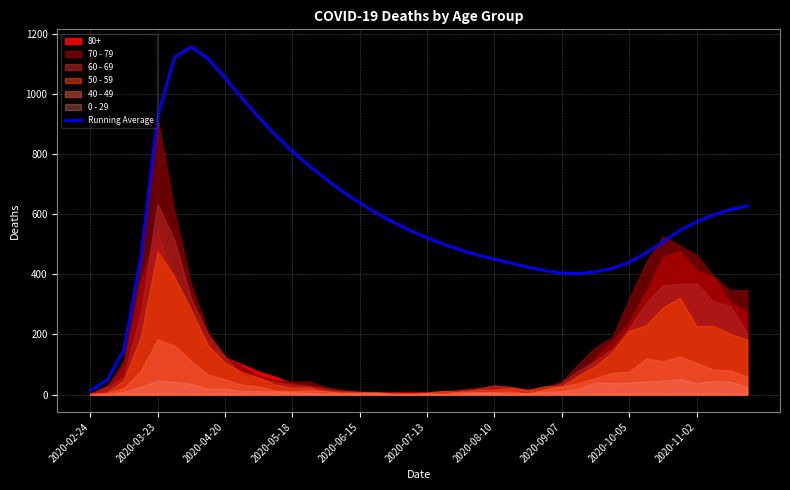

What is the greatest value displayed?

1156.3